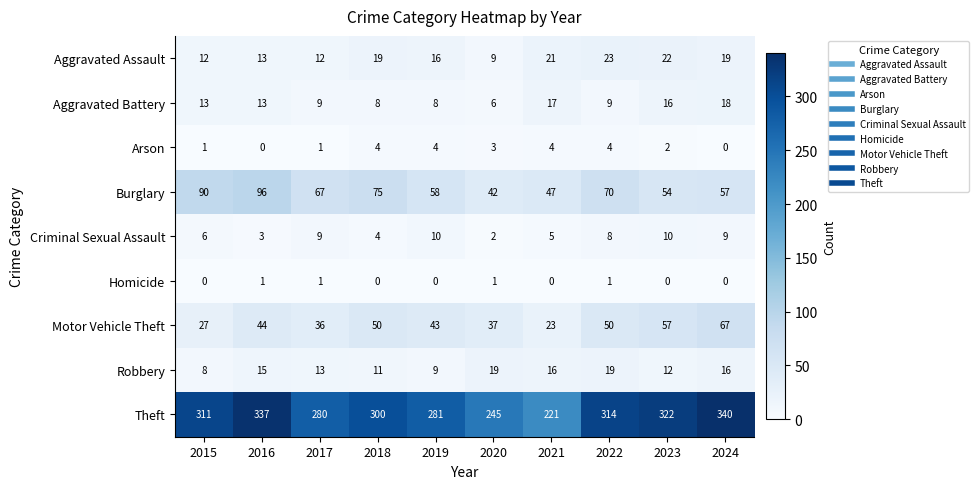

What is the sum of all Theft values?

2951